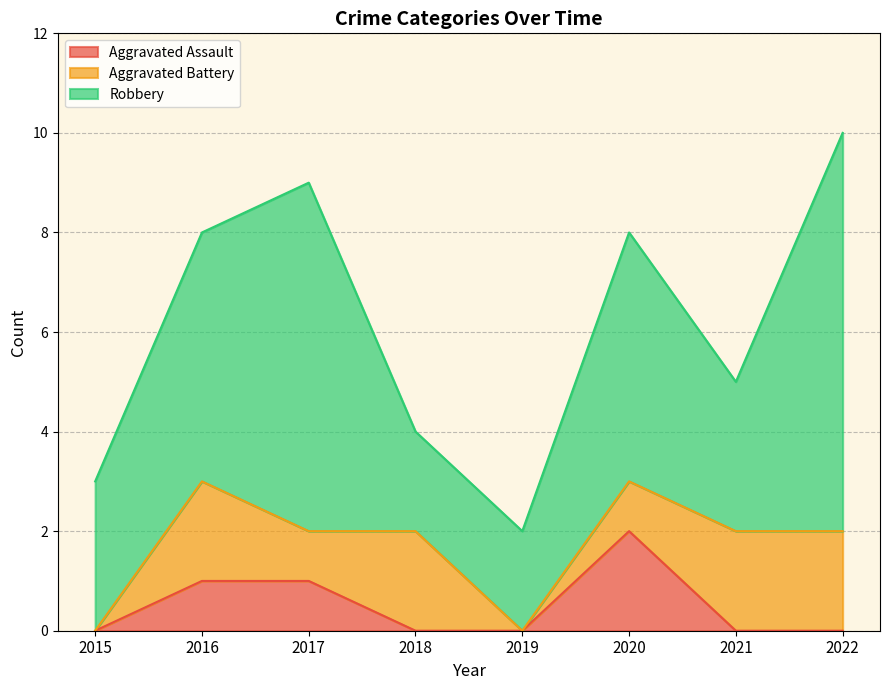

How many intersections are there between Aggravated Battery and Aggravated Assault?

1